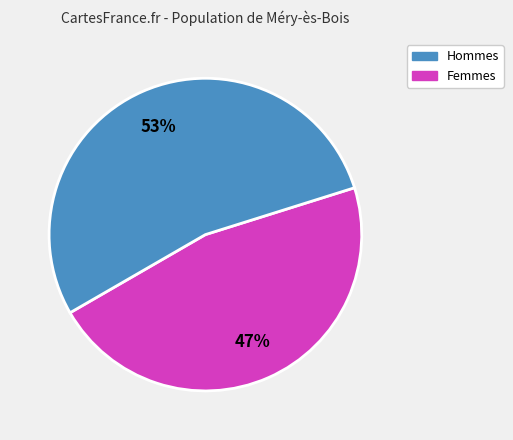

Does any single category account for the majority?

Yes